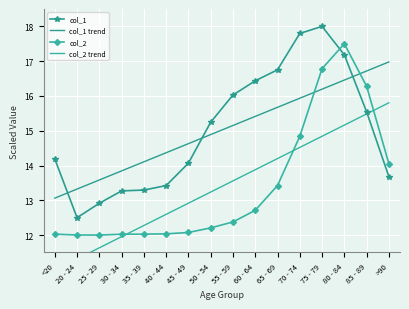

In col_2, how many points are lower than both neighbors (excluding endpoints)?

1